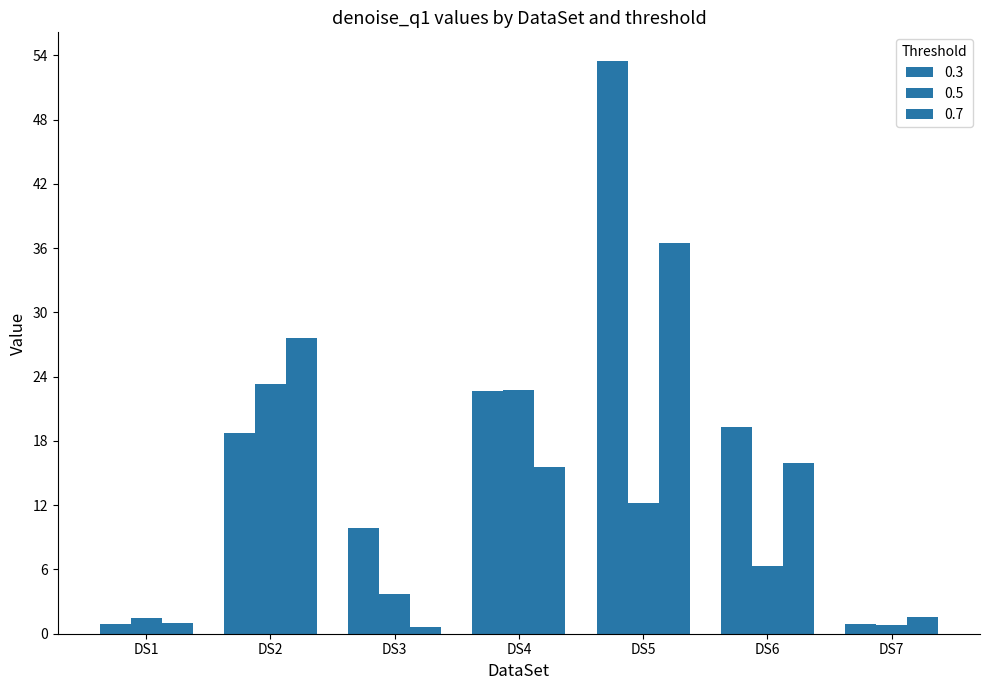

How many groups of bars are there?

7